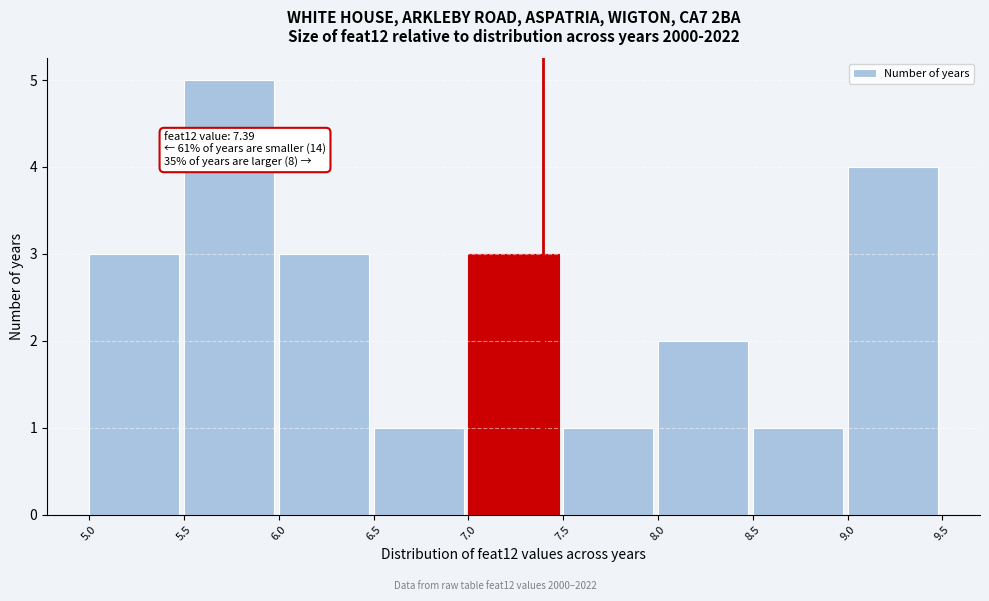

Over which range of the x-axis is the bar tallest?

5.5 to 6.0